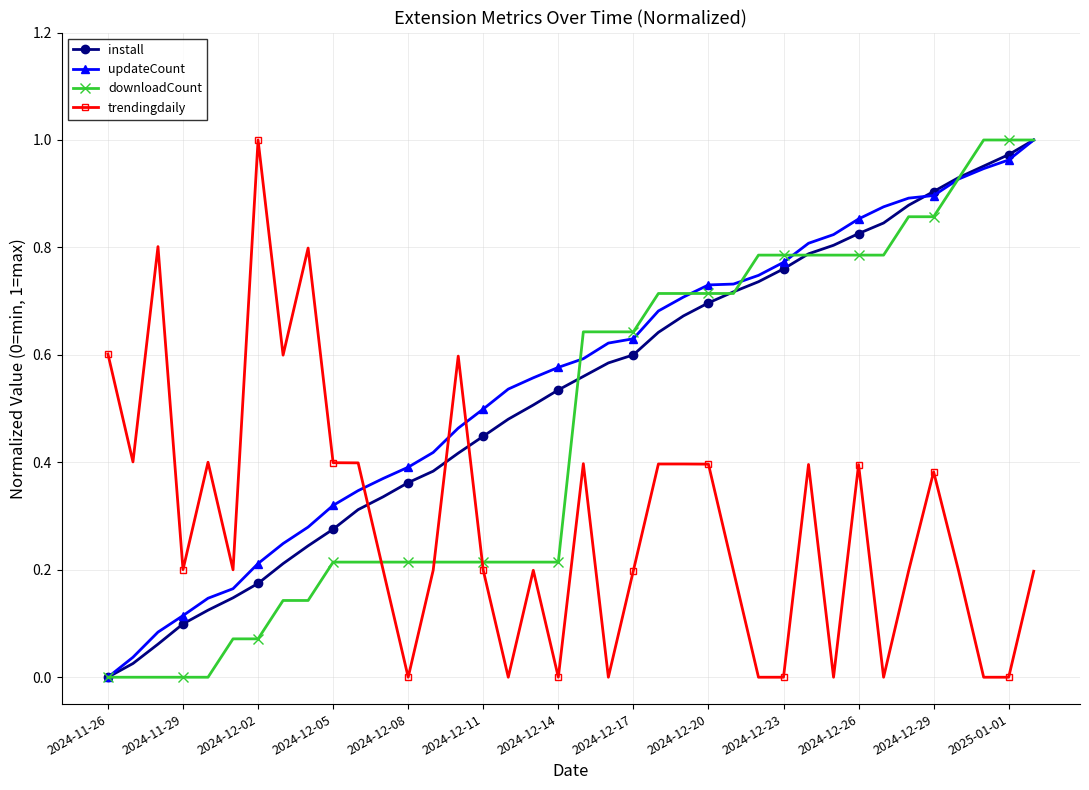

What is the sum of all updateCount values?

21.0